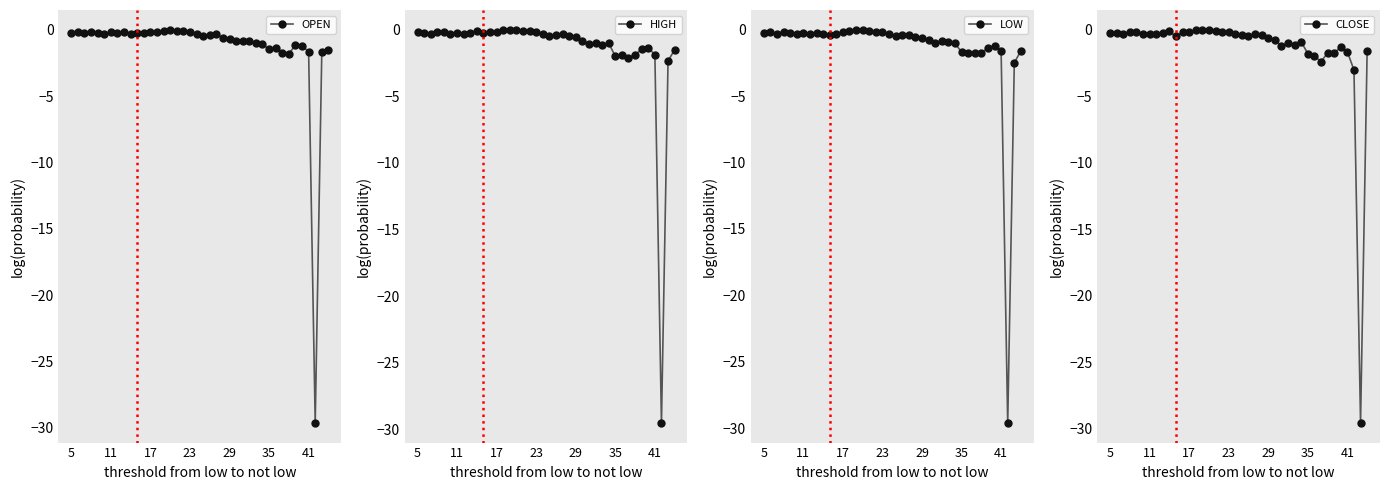

True or false: OPEN has more than 0 points higher than both neighbors.

True